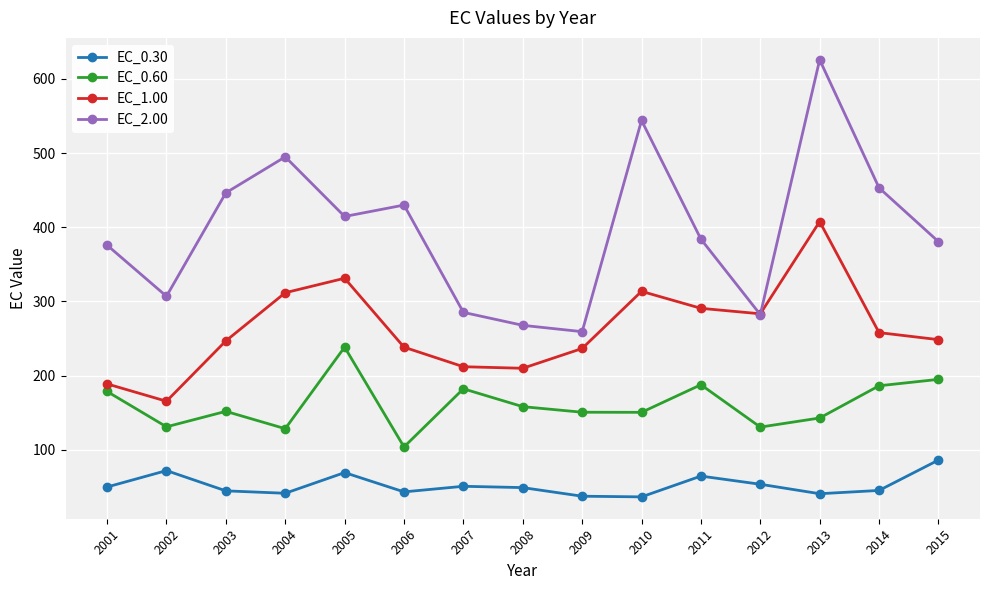

The value of EC_0.30 at 2008 is 48.9. True or false?

True